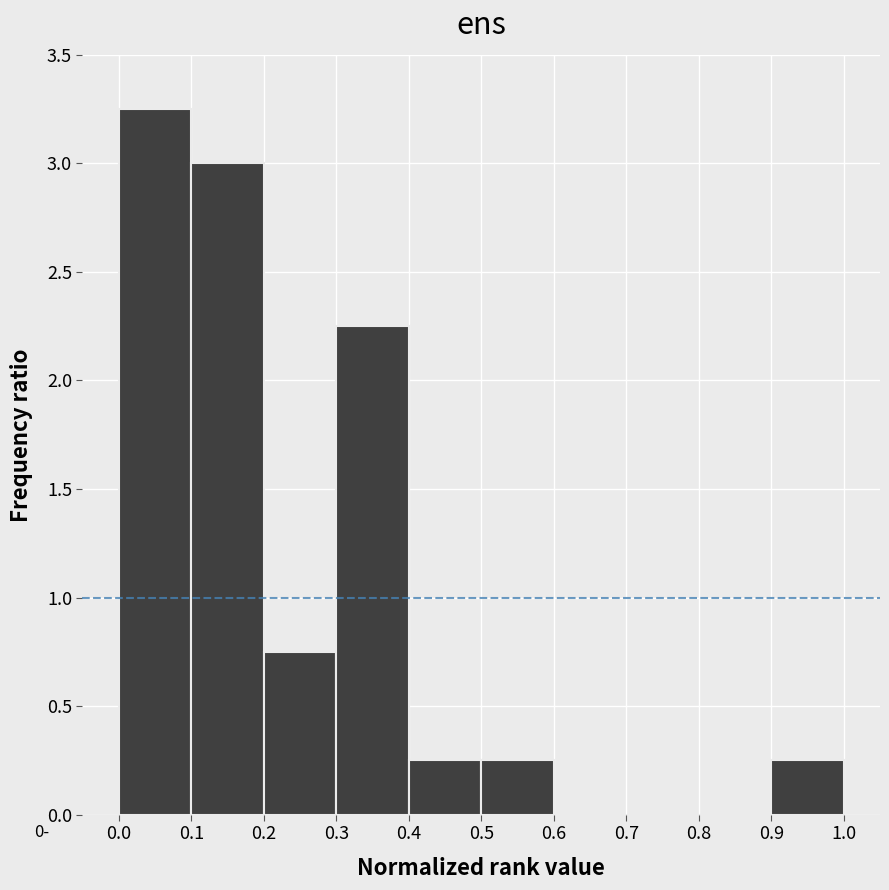

Over which range of the x-axis is the bar tallest?

0.0 to 0.1